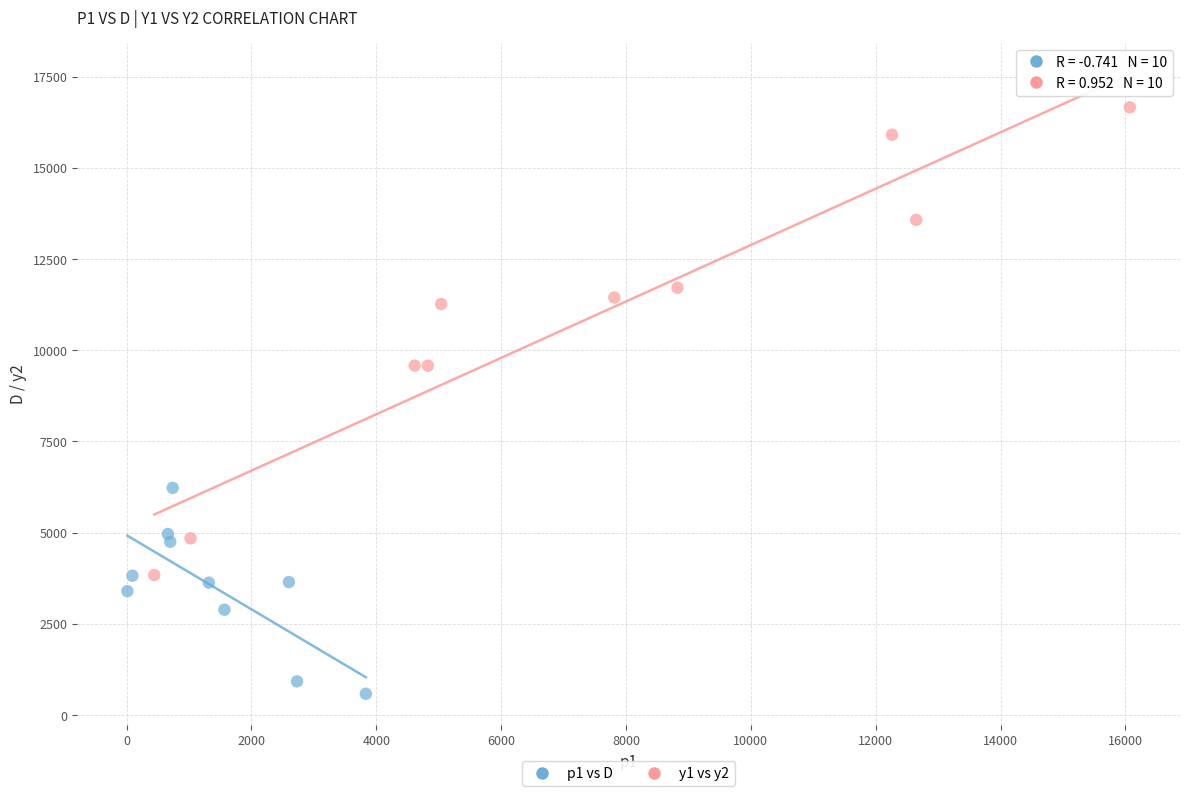

Which series has the widest spread of Y values?

y1 vs y2